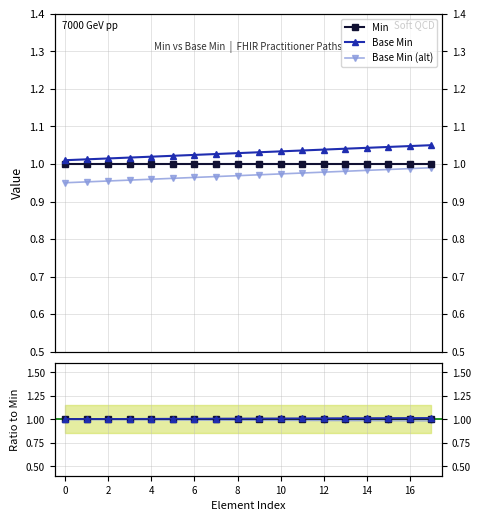

Is it true that Base Min equals 1.6 at 6?

False